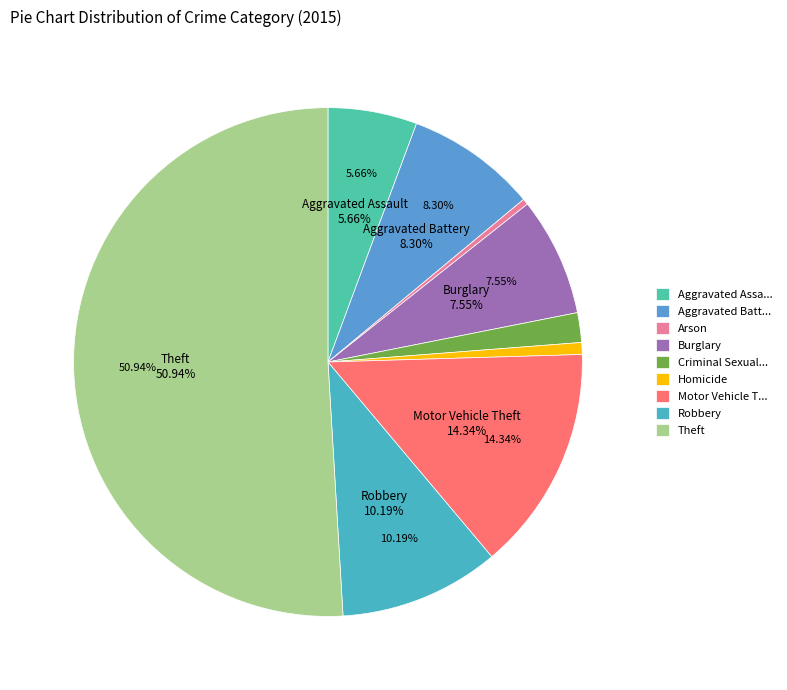

What percentage is the Aggravated Battery slice, to the nearest percent?

8%